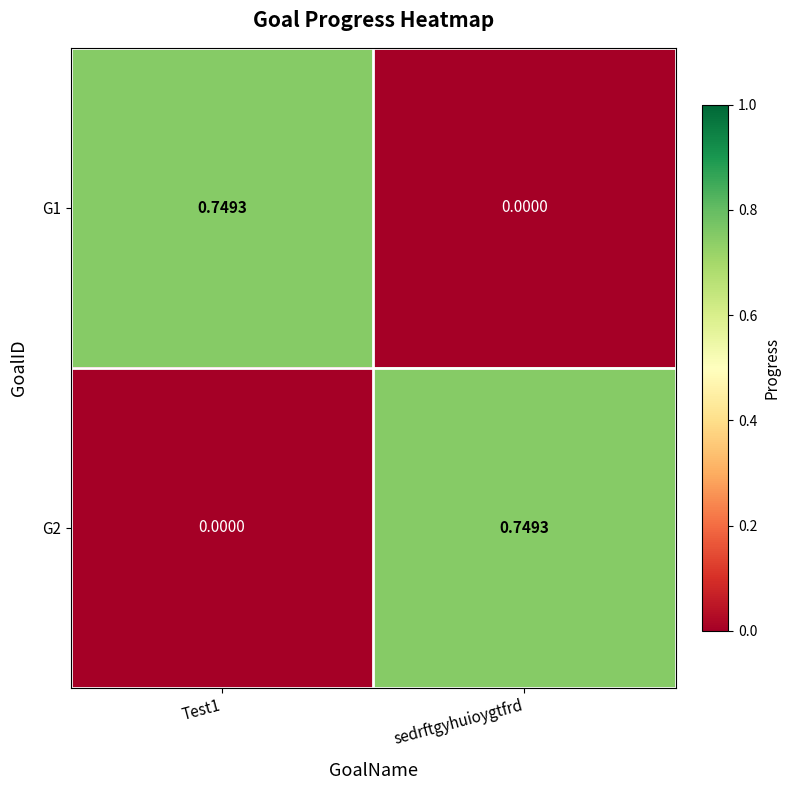

Where is G1 nearest to the value 0?

sedrftgyhuioygtfrd